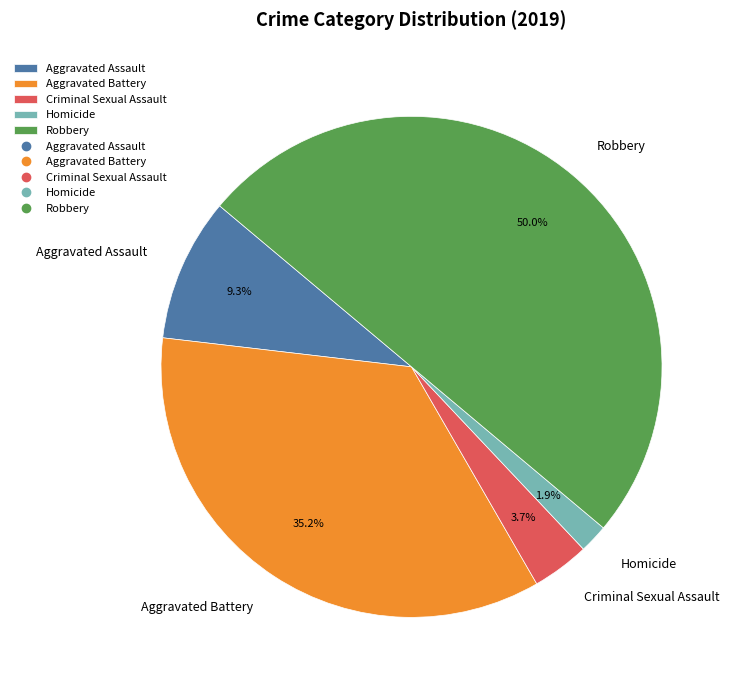

Is Homicide the majority of the pie?

No